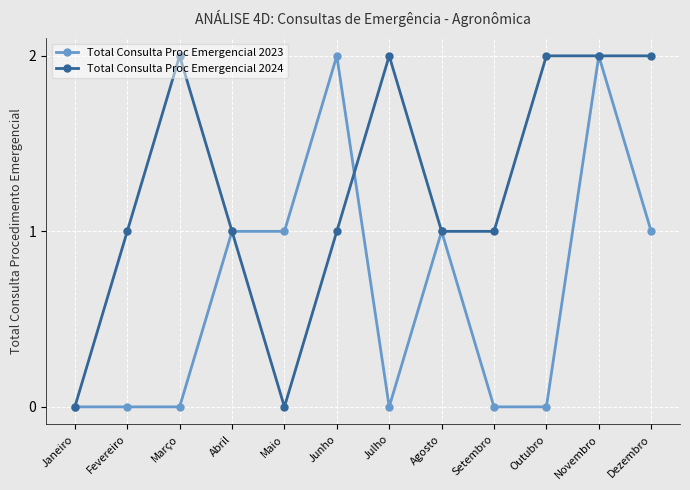

Which series changed the most between Fevereiro and Julho?

Total Consulta Proc Emergencial 2024